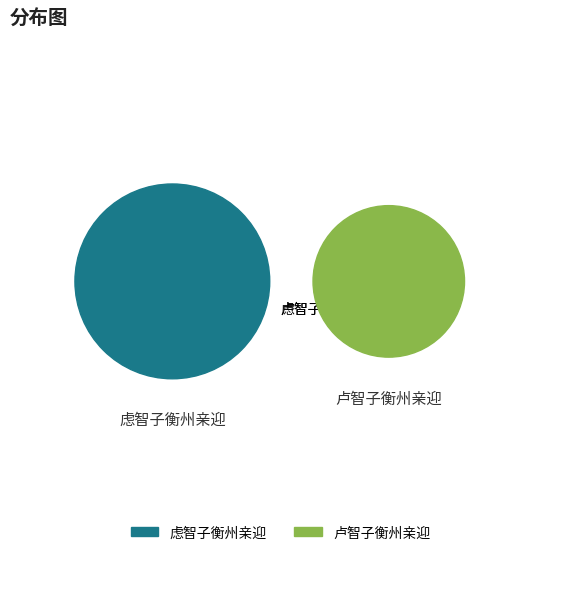

What is the majority slice?

卢智子衡州亲迎